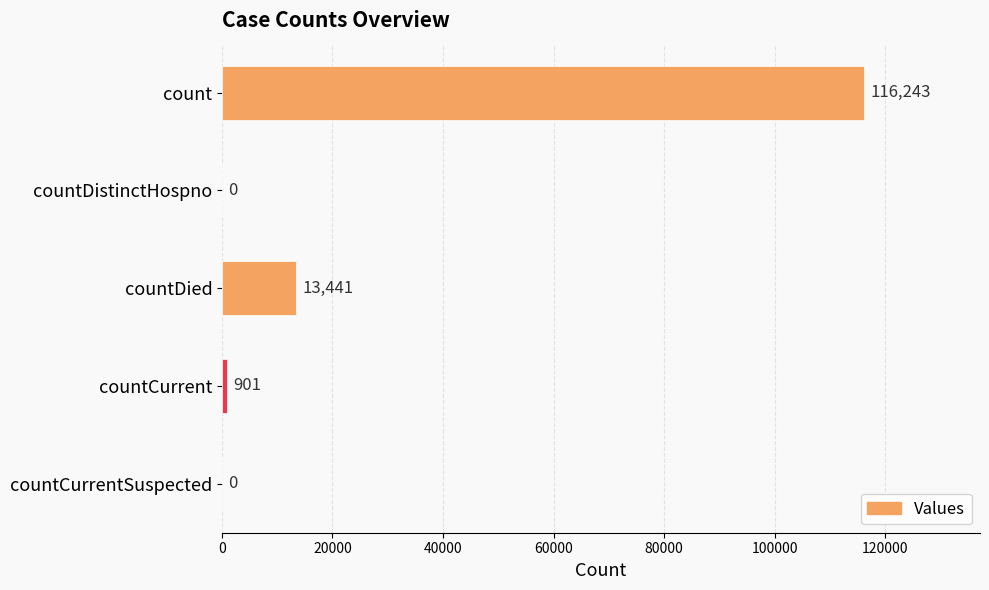

Where is the data nearest to the value 58121?

countDied